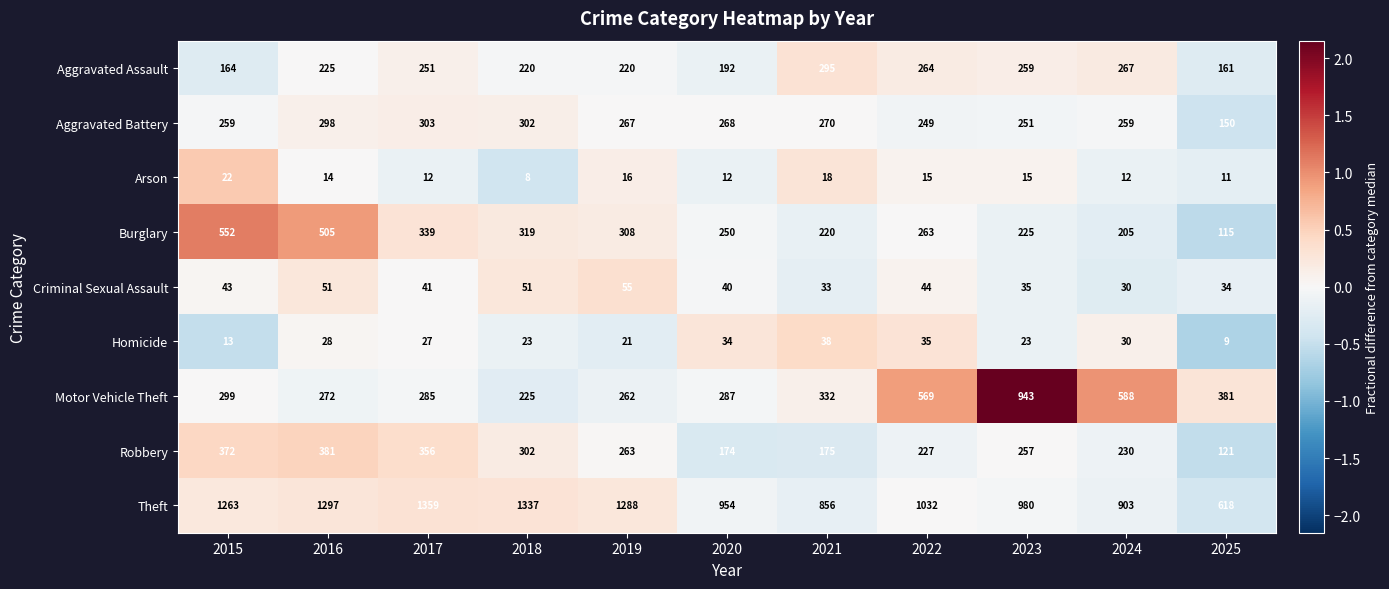

What is the maximum value shown in the chart?

1359